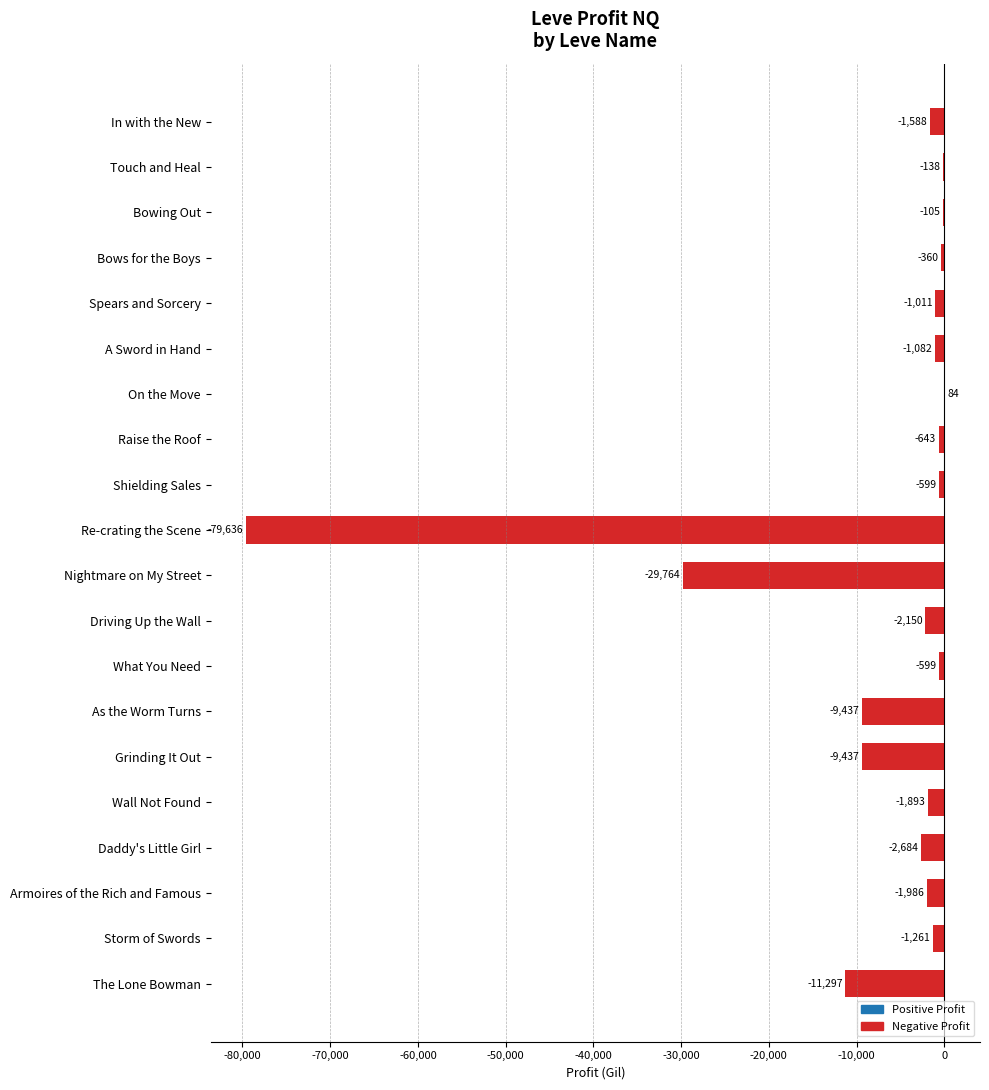

Between Bowing Out and Armoires of the Rich and Famous, which is larger?

Bowing Out